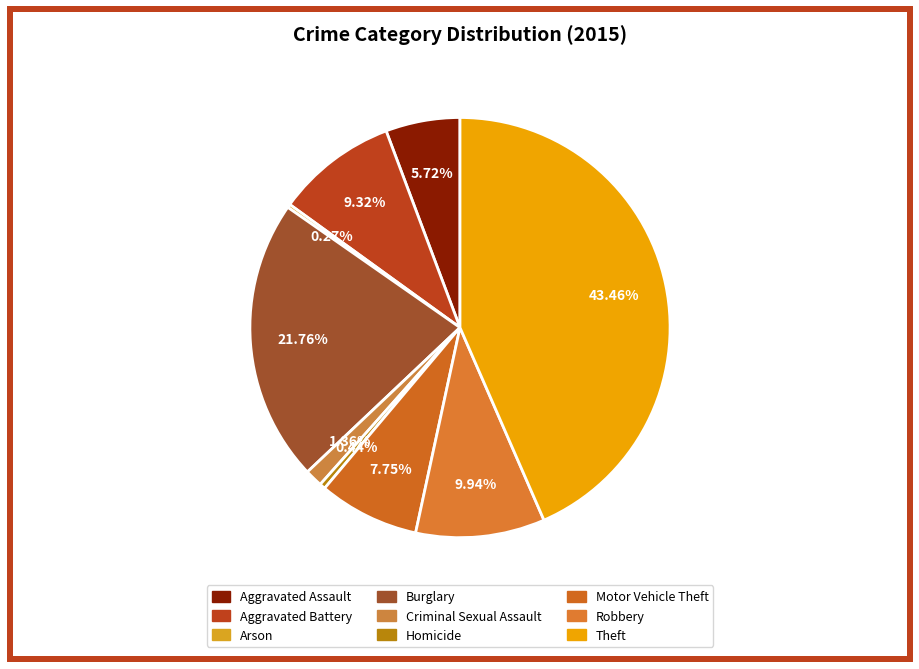

To the nearest percent, what portion does Aggravated Assault represent?

6%